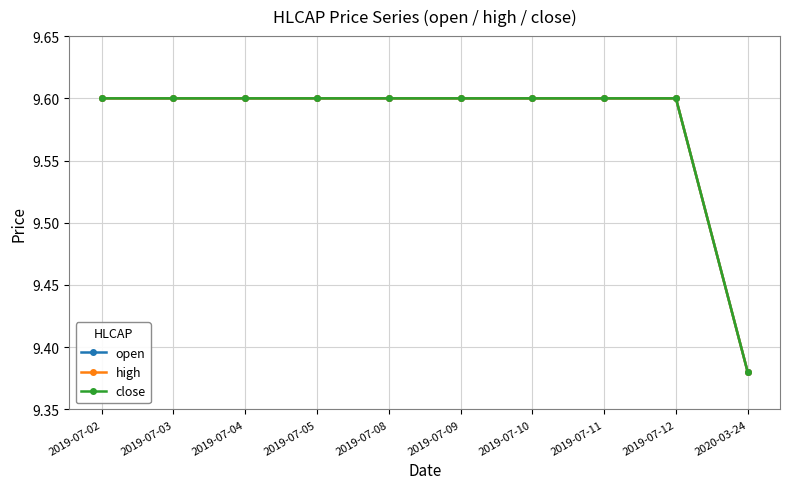

Is it true that open equals 9.6 at 2019-07-05?

True